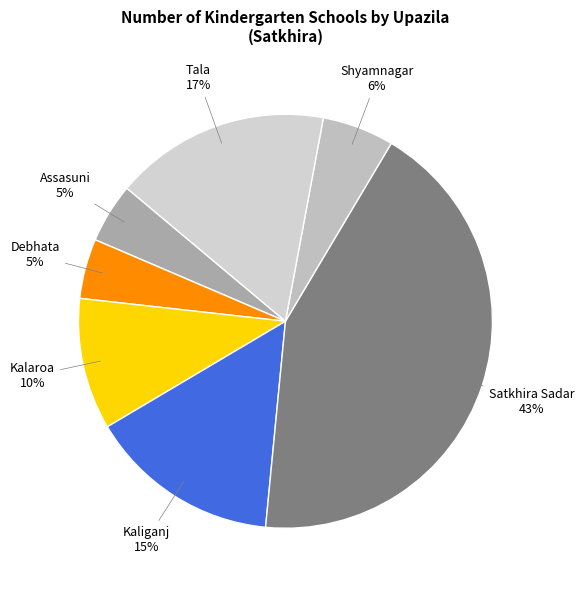

Approximately how many times larger is the value at Debhata compared to Shyamnagar?

0.8